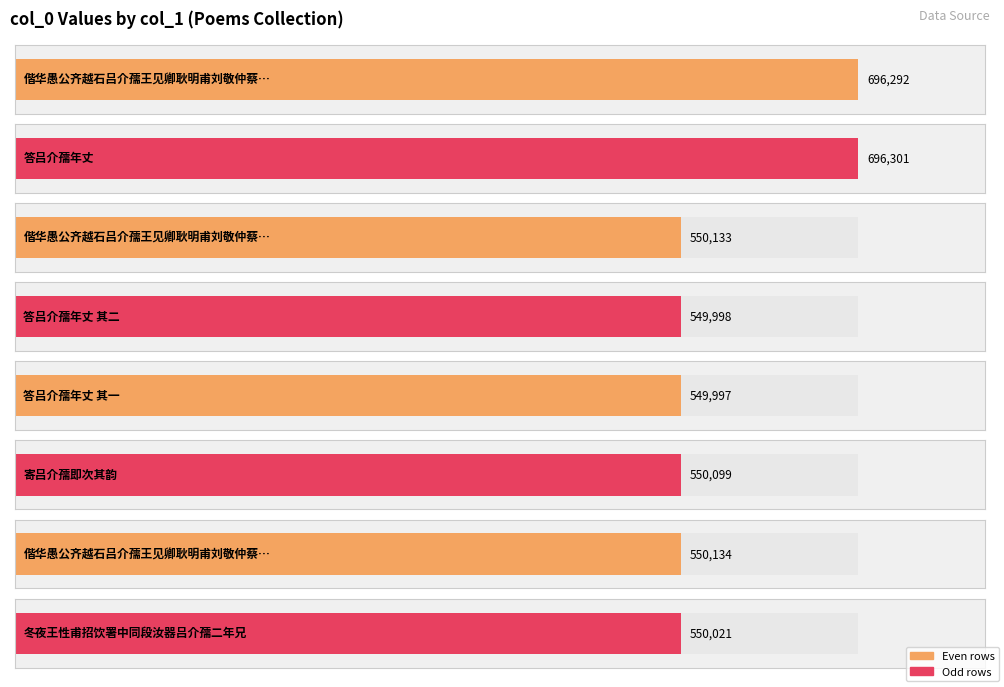

What is the ratio of the value at 偕华愚公齐越石吕介孺王见卿耿明甫刘敬仲蔡韫先集米仲诏古云山房分得六鱼 to the value at 冬夜王性甫招饮署中同段汝器吕介孺二年兄?

1.3